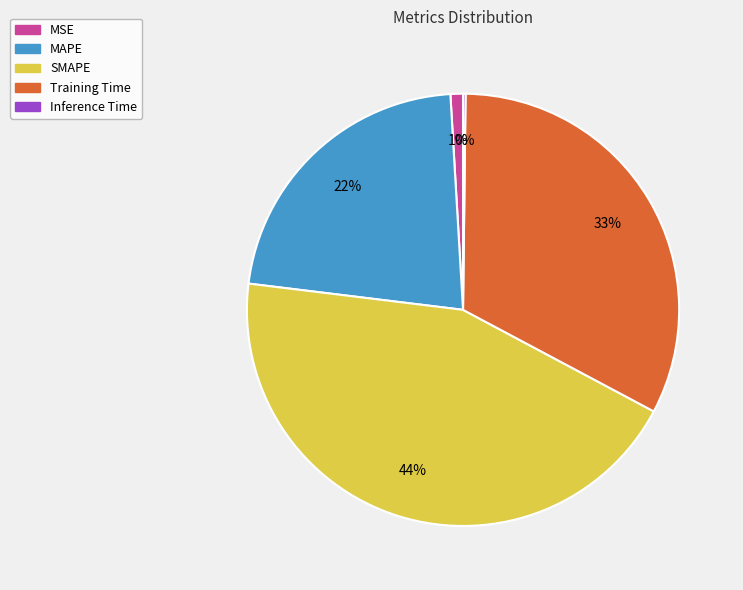

True or false: SMAPE accounts for 35% of the total.

False